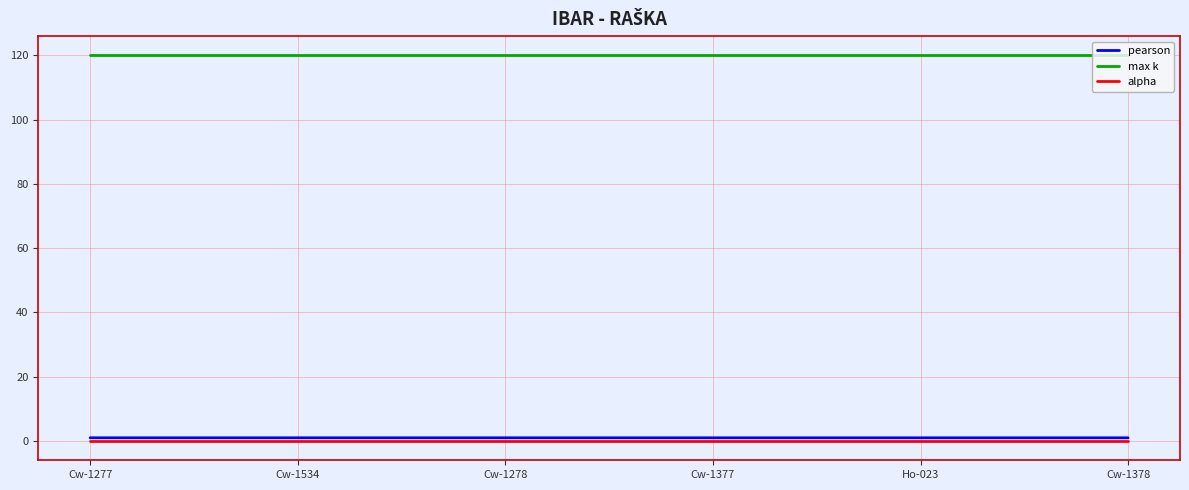

True or false: alpha and max k intersect in this chart.

False